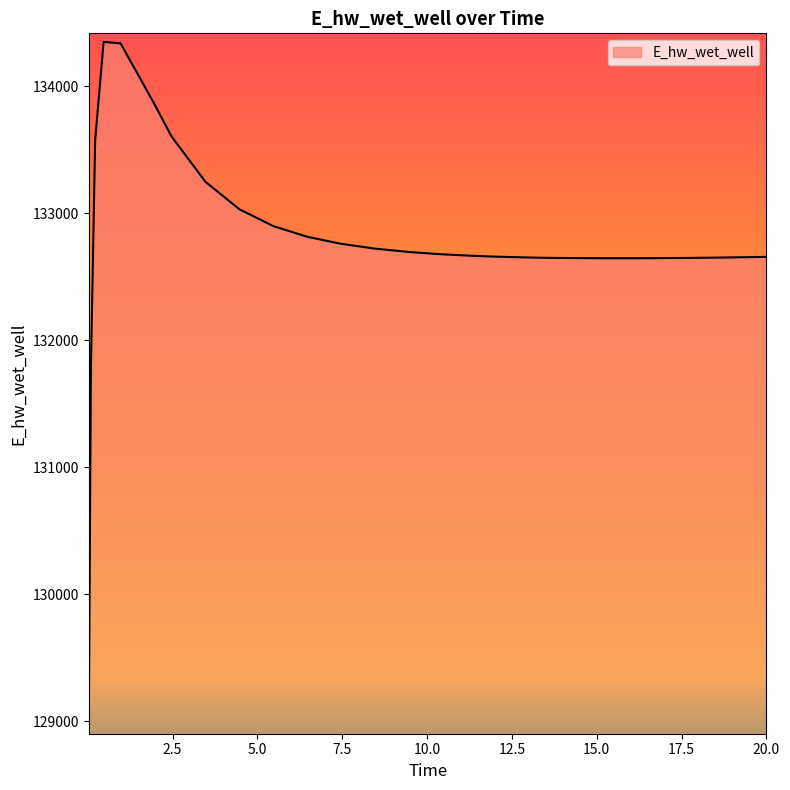

What is the smallest value displayed?

128966.9